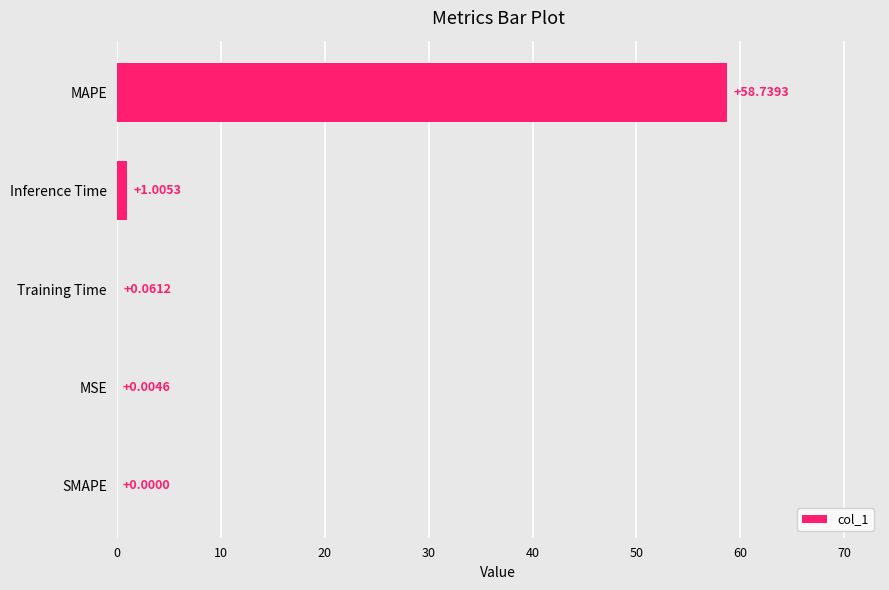

What is the change in value from MSE to MAPE?

+58.7